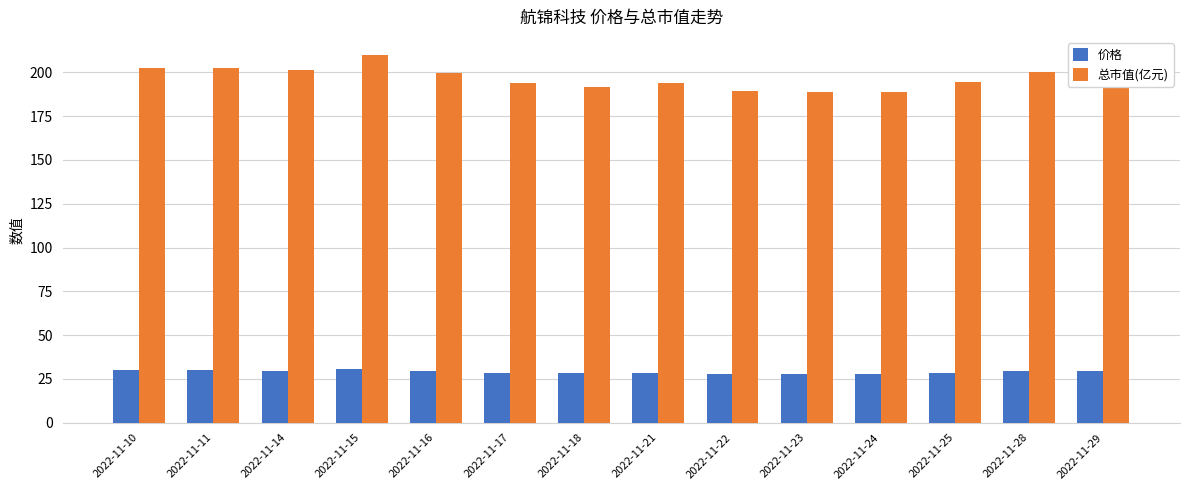

Is the value of 总市值(亿元) at 2022-11-18 greater than the value of 价格 at 2022-11-21?

Yes